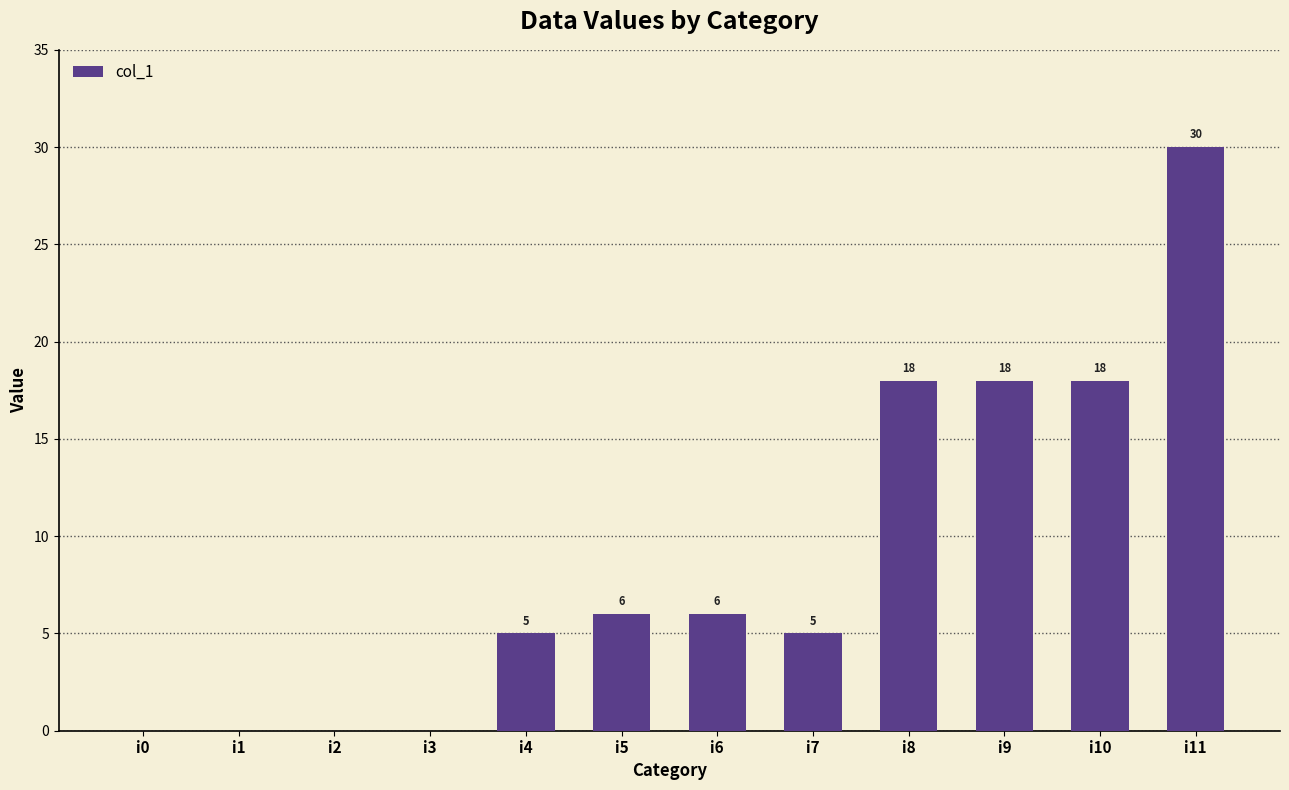

Approximately how many times larger is the value at i6 compared to i8?

0.3